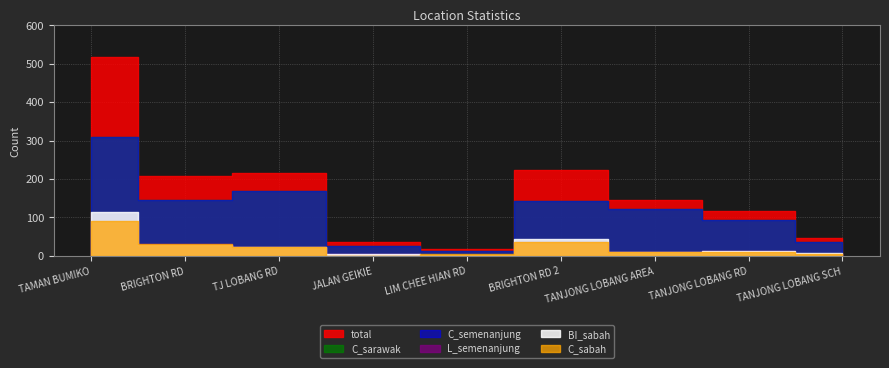

In C_semenanjung, how many points are lower than both neighbors (excluding endpoints)?

2